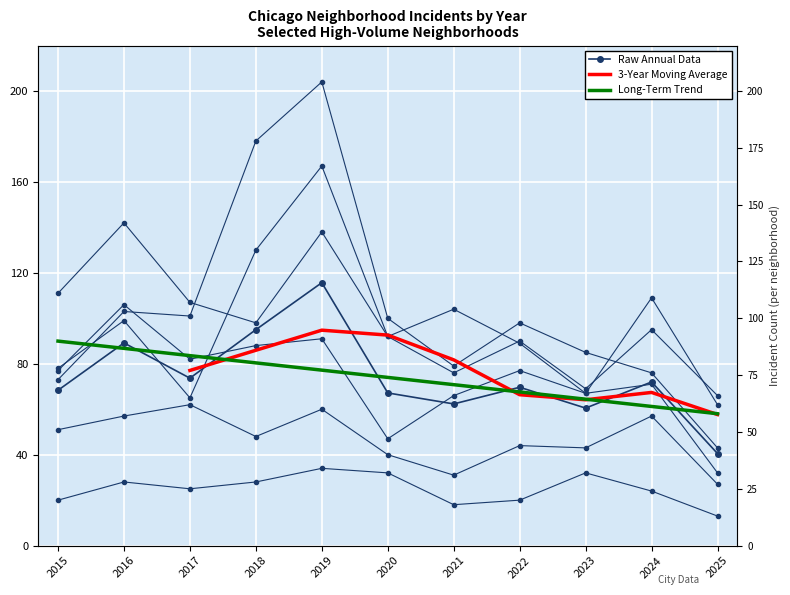

True or false: Garfield Park and Chatham intersect in this chart.

False